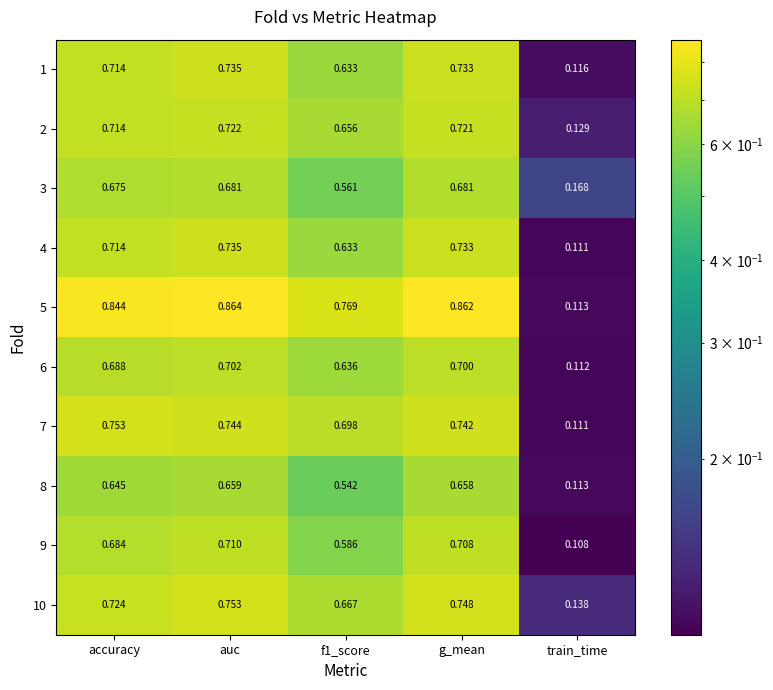

Where is 3 nearest to the value 0?

train_time